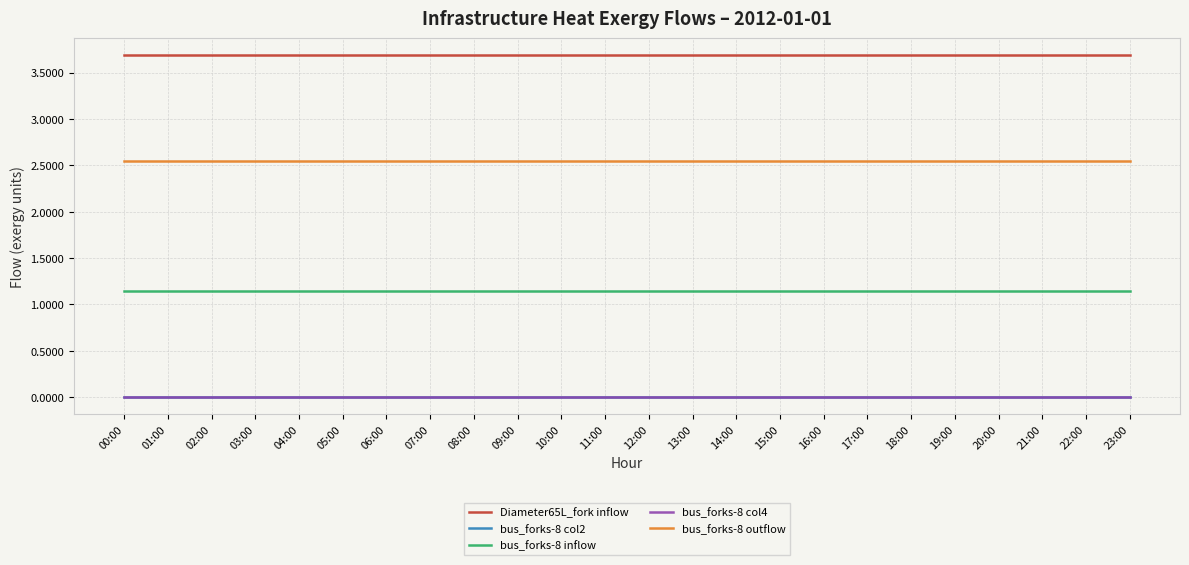

Is this an area chart (filled region under the line)?

No